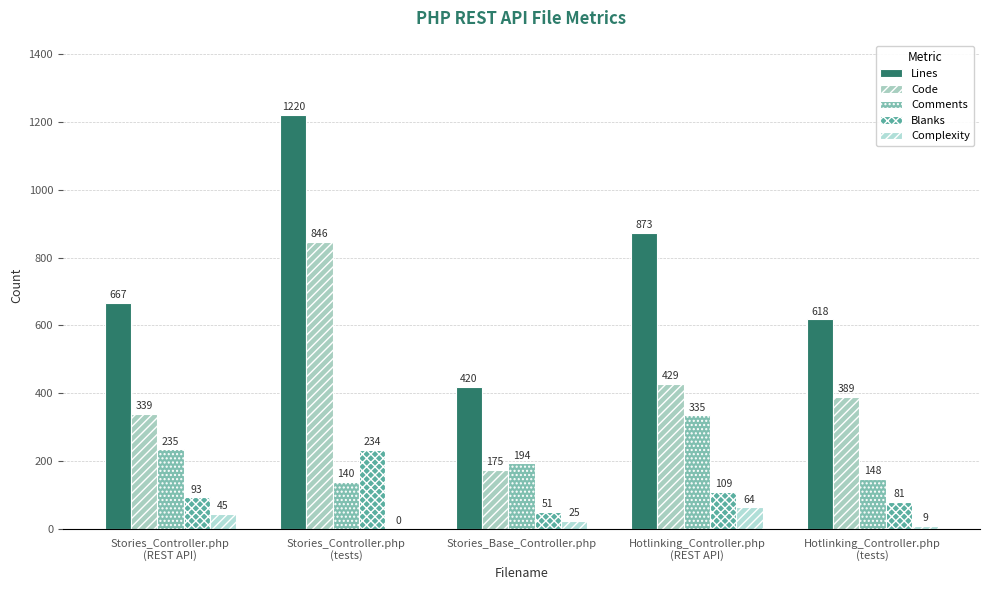

Reading left to right, transcribe all the data shown in this chart.

Lines: Stories_Controller.php
(REST API)=667	Stories_Controller.php
(tests)=1220	Stories_Base_Controller.php=420	Hotlinking_Controller.php
(REST API)=873	Hotlinking_Controller.php
(tests)=618
Code: Stories_Controller.php
(REST API)=339	Stories_Controller.php
(tests)=846	Stories_Base_Controller.php=175	Hotlinking_Controller.php
(REST API)=429	Hotlinking_Controller.php
(tests)=389
Comments: Stories_Controller.php
(REST API)=235	Stories_Controller.php
(tests)=140	Stories_Base_Controller.php=194	Hotlinking_Controller.php
(REST API)=335	Hotlinking_Controller.php
(tests)=148
Blanks: Stories_Controller.php
(REST API)=93	Stories_Controller.php
(tests)=234	Stories_Base_Controller.php=51	Hotlinking_Controller.php
(REST API)=109	Hotlinking_Controller.php
(tests)=81
Complexity: Stories_Controller.php
(REST API)=45	Stories_Controller.php
(tests)=0	Stories_Base_Controller.php=25	Hotlinking_Controller.php
(REST API)=64	Hotlinking_Controller.php
(tests)=9